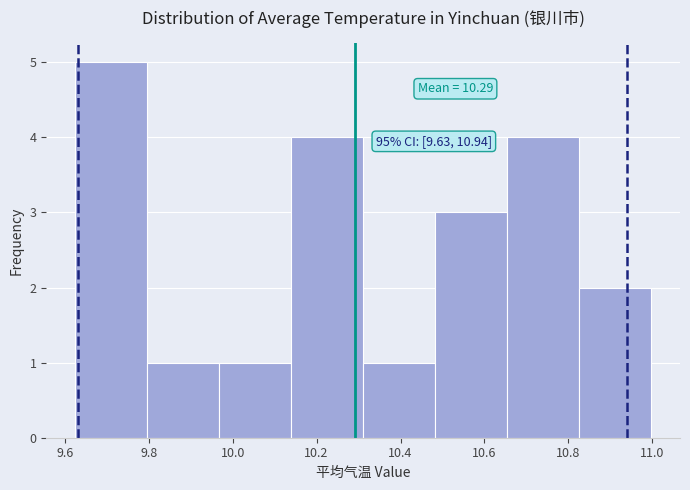

Which range on the x-axis has the tallest bar?

9.62 to 9.80